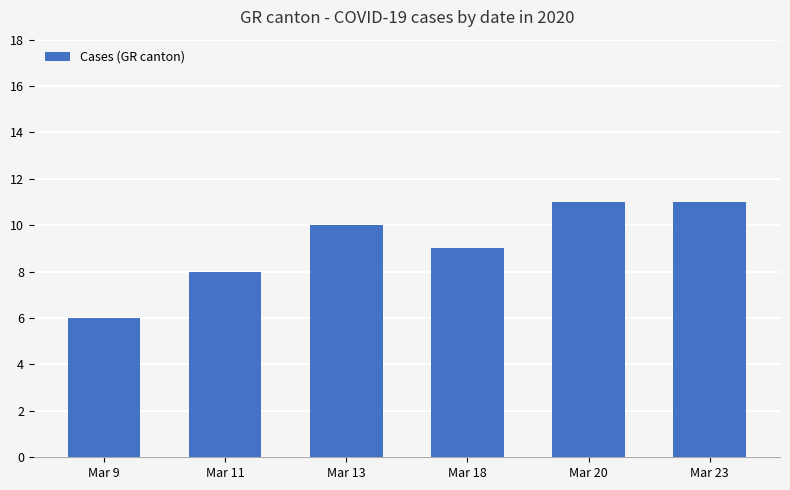

What is the average value?

9